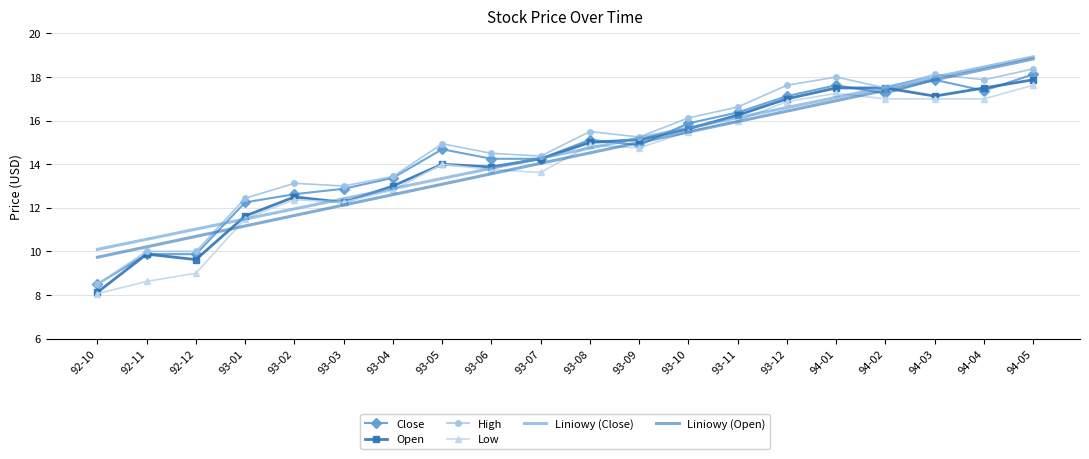

Is it true that Liniowy (Close) equals 3.8 at 93-10?

False